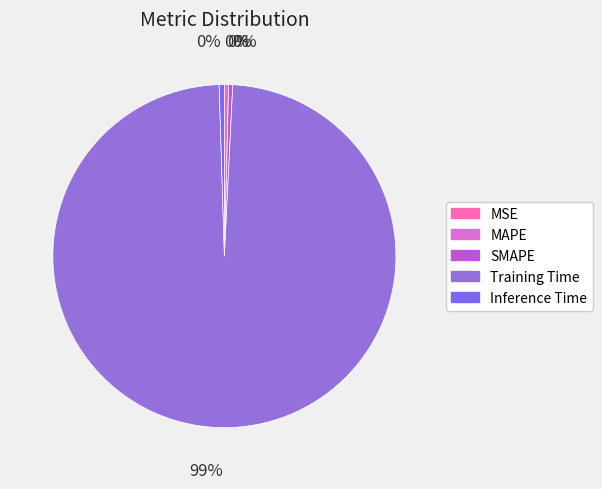

To the nearest percent, what is the difference between the Training Time and MAPE slice percentages?

98%